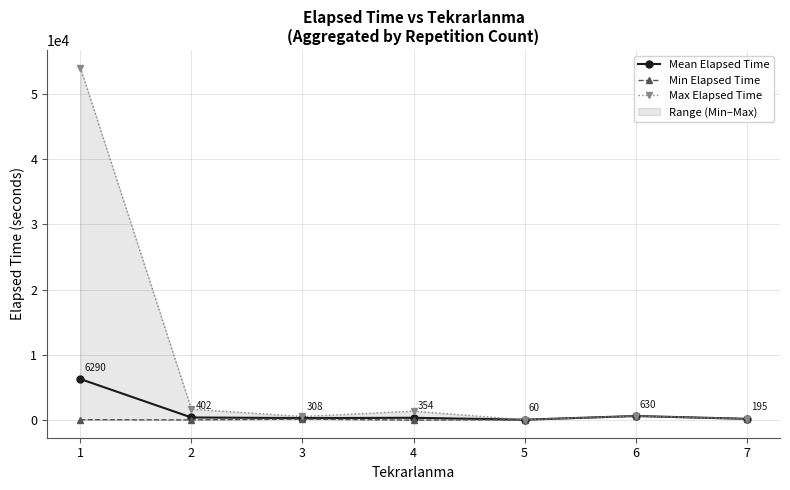

At 1, list the series in order from smallest to largest.

Min Elapsed Time, Mean Elapsed Time, Max Elapsed Time